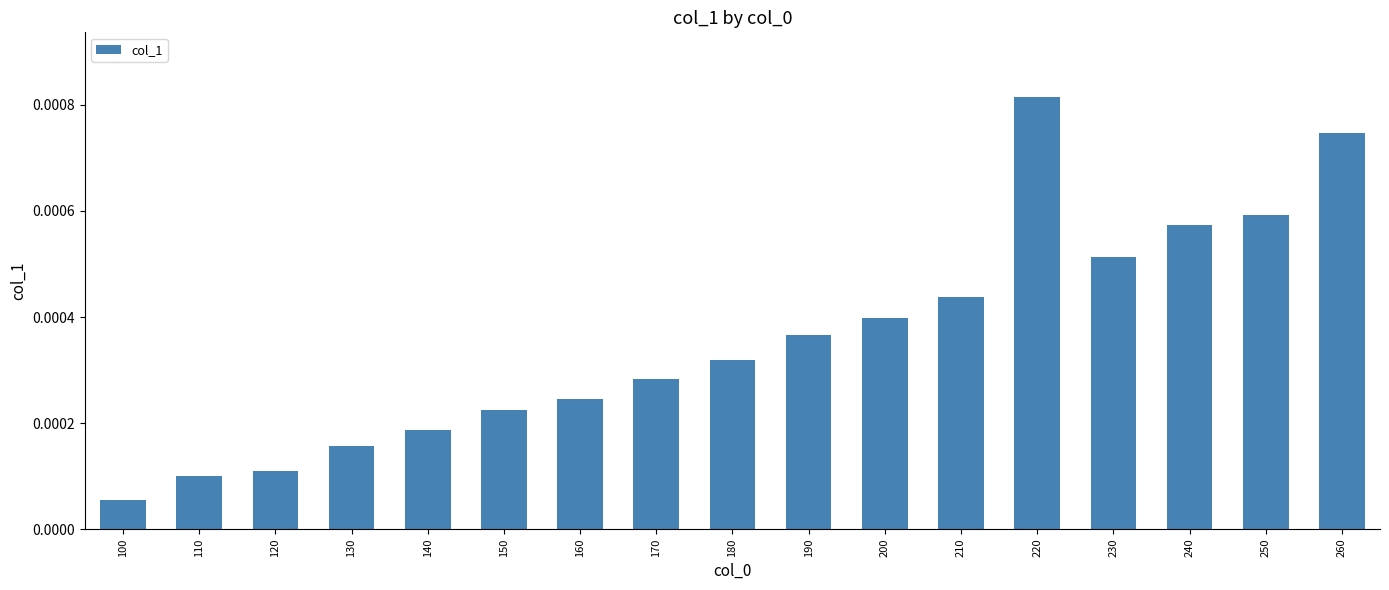

Rank the categories by value from highest to lowest.

220, 260, 250, 240, 230, 210, 200, 190, 180, 170, 160, 150, 140, 130, 120, 110, 100